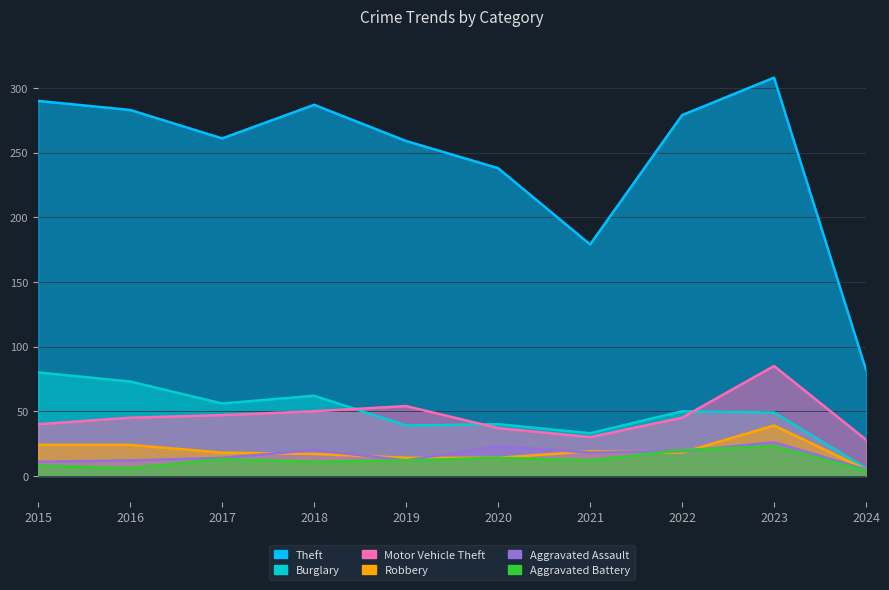

What is the smallest value displayed?

4